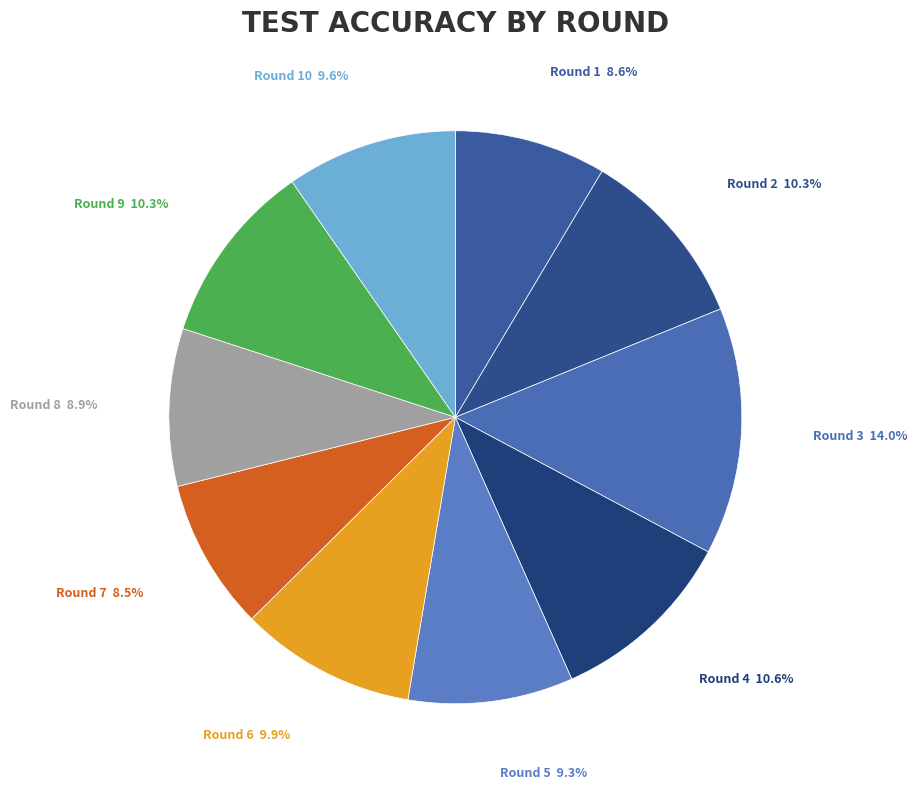

To the nearest percent, what portion does Round 5 represent?

9%